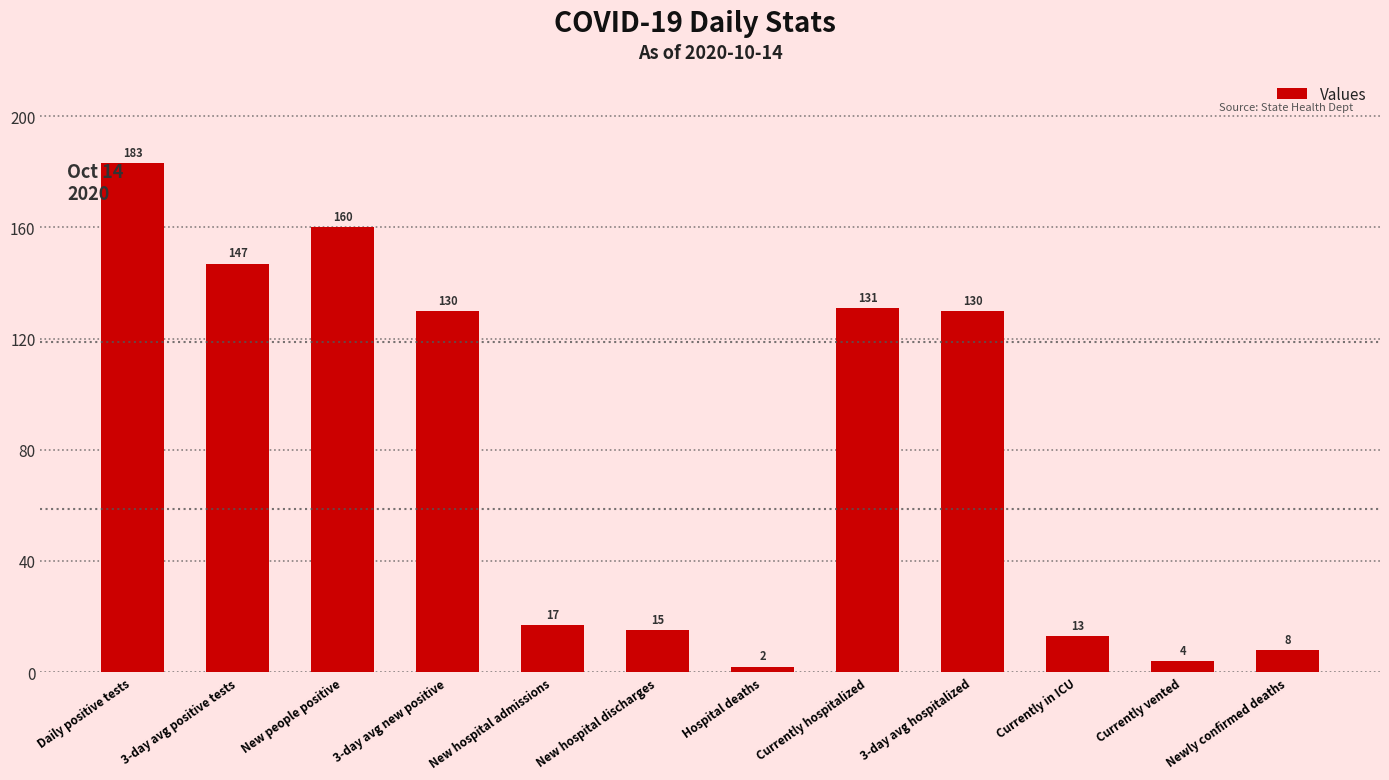

Count the number of data series in this chart.

1